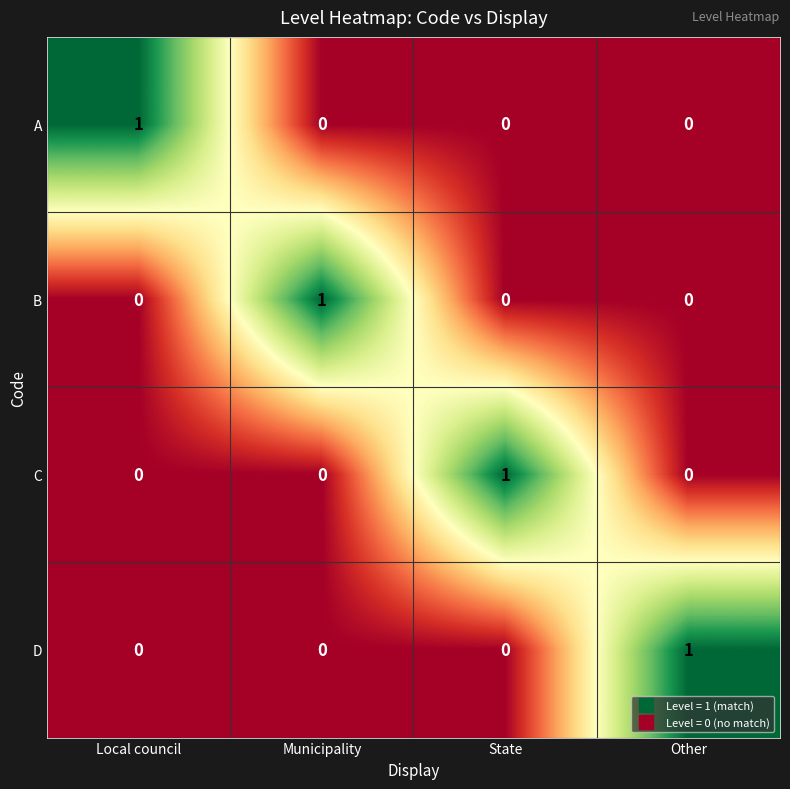

Reading right to left, transcribe all the data shown in this chart.

A: Other=0	State=0	Municipality=0	Local council=1
B: Other=0	State=0	Municipality=1	Local council=0
C: Other=0	State=1	Municipality=0	Local council=0
D: Other=1	State=0	Municipality=0	Local council=0